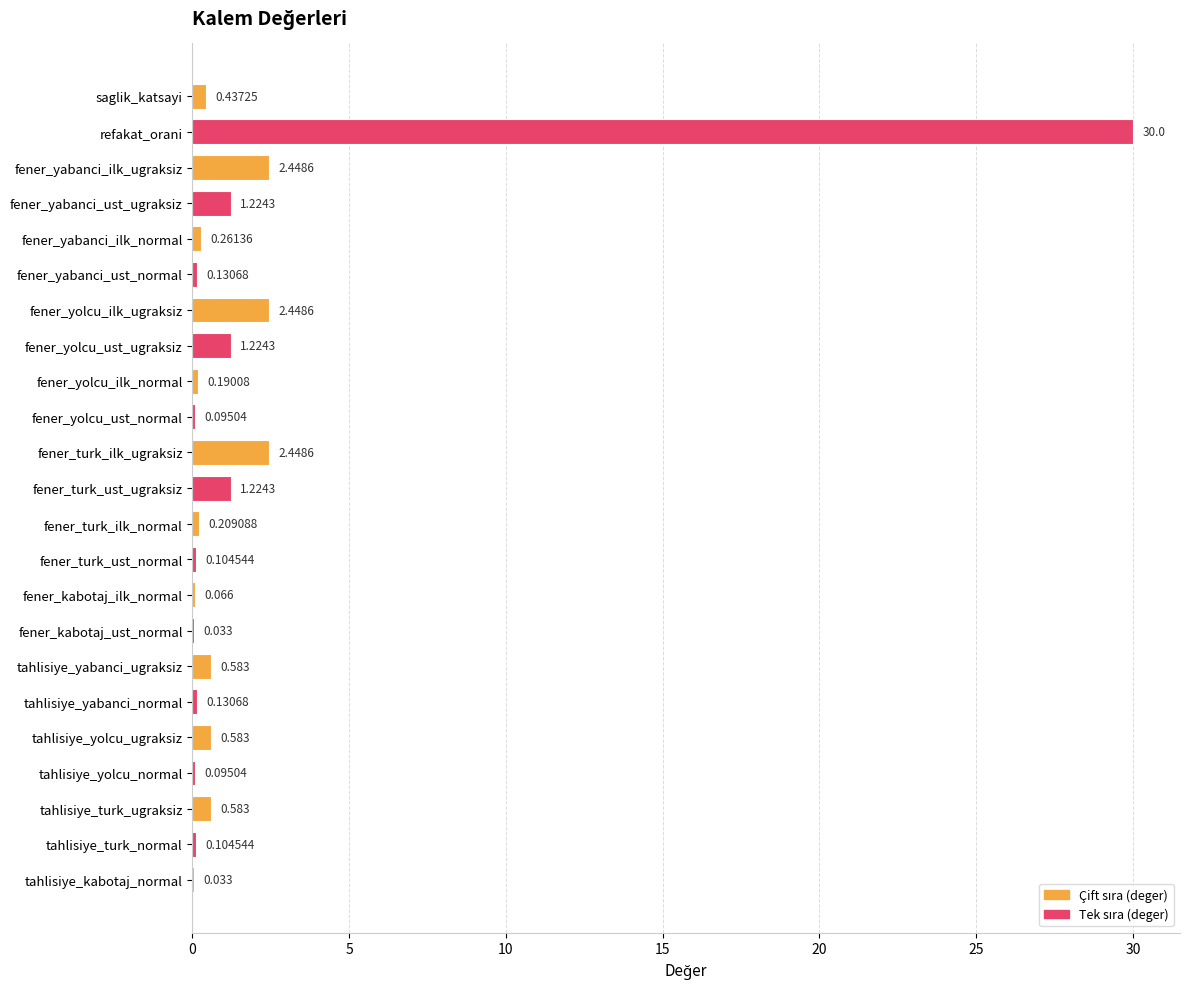

Which has a higher value, tahlisiye_turk_ugraksiz or fener_yolcu_ilk_normal?

tahlisiye_turk_ugraksiz